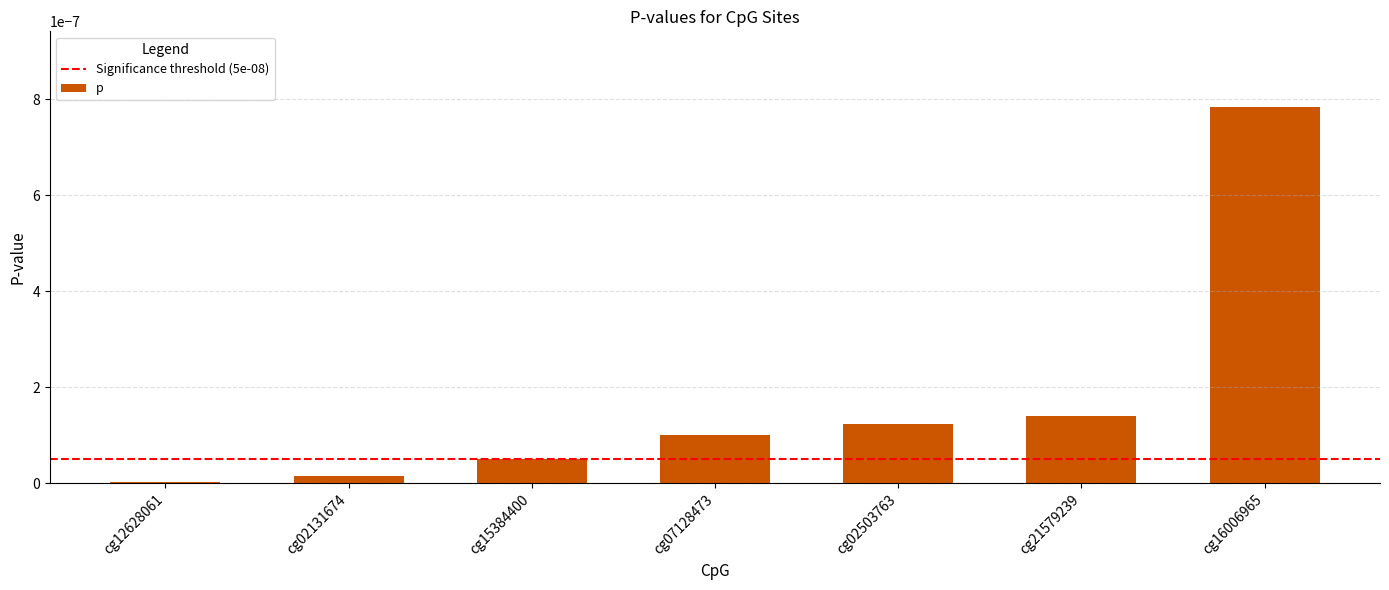

Is it true that the value at cg21579239 is 0.0?

True